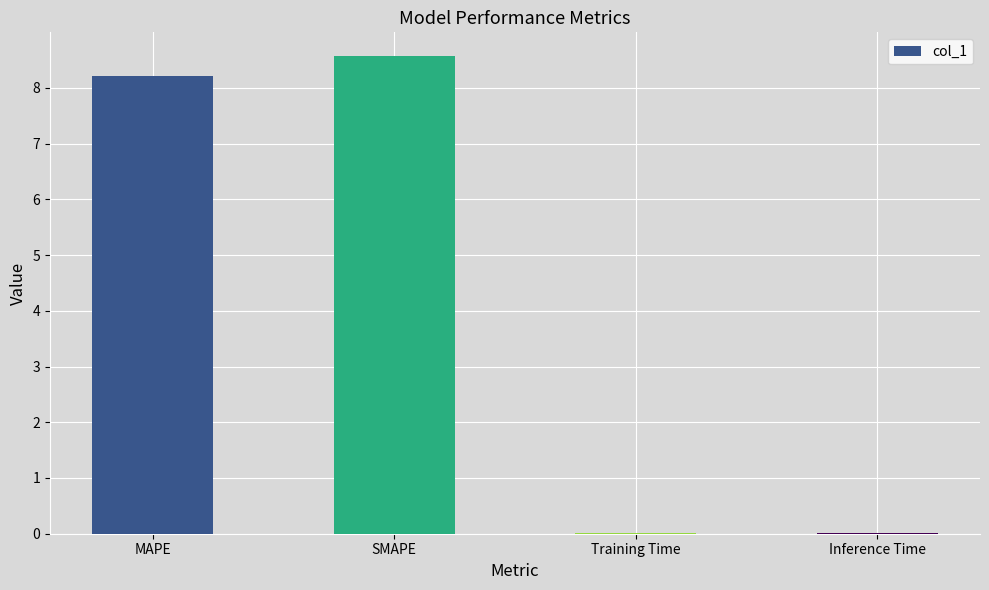

Where does the data first go above 8?

MAPE